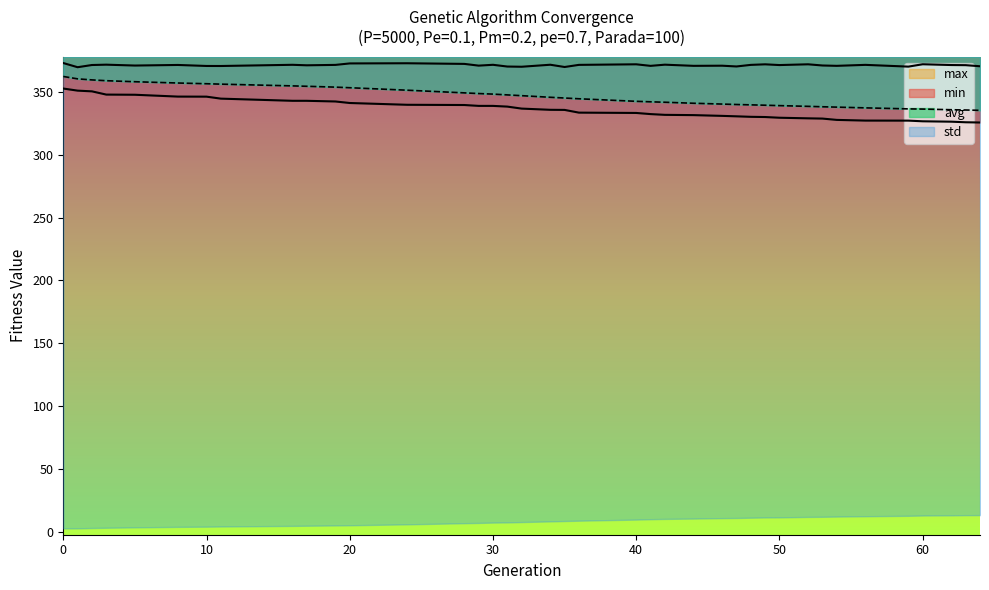

Is it true that min equals 470.3 at 50?

False